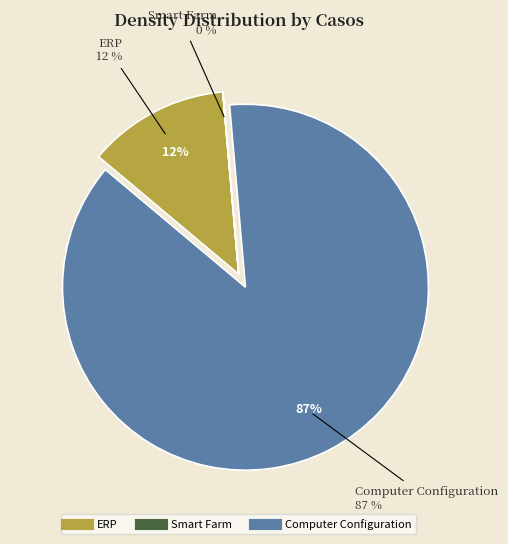

Is Smart Farm the majority of the pie?

No